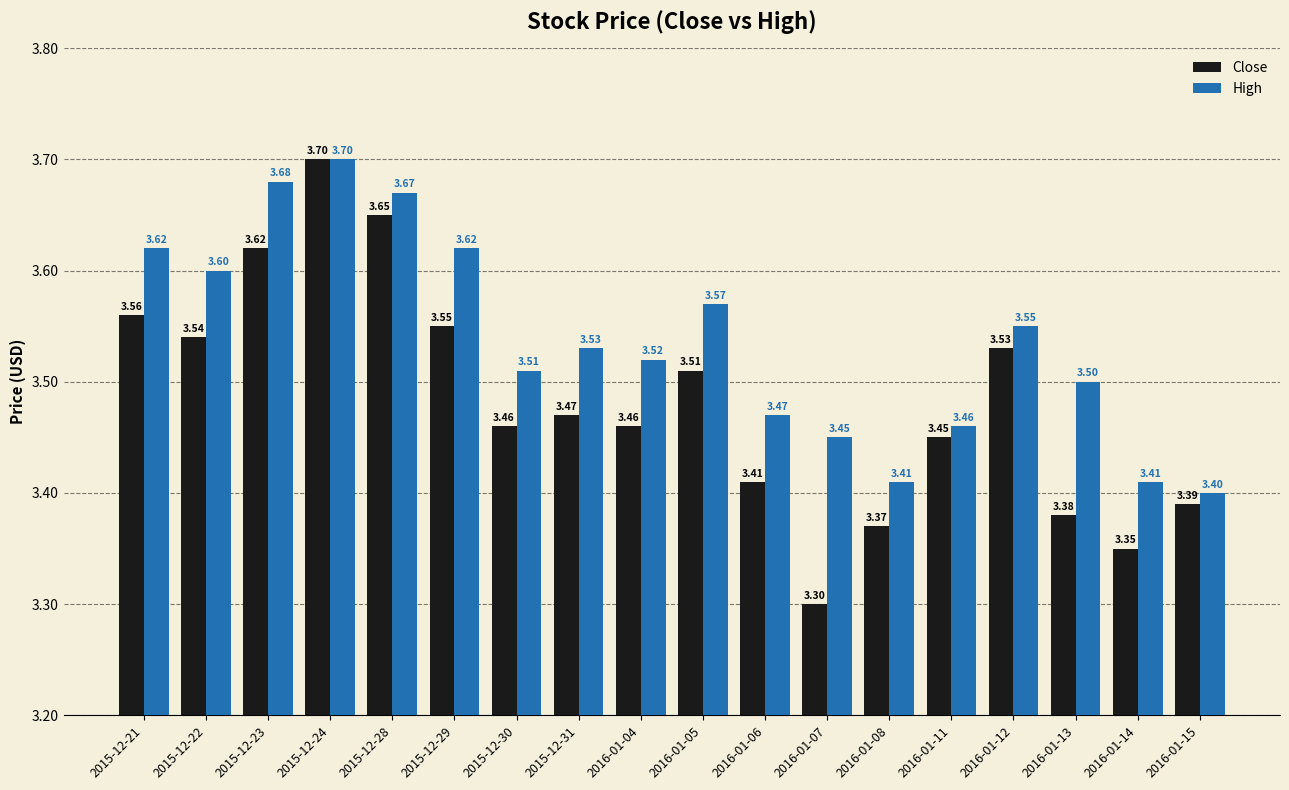

What is the average value of the High series?

3.5